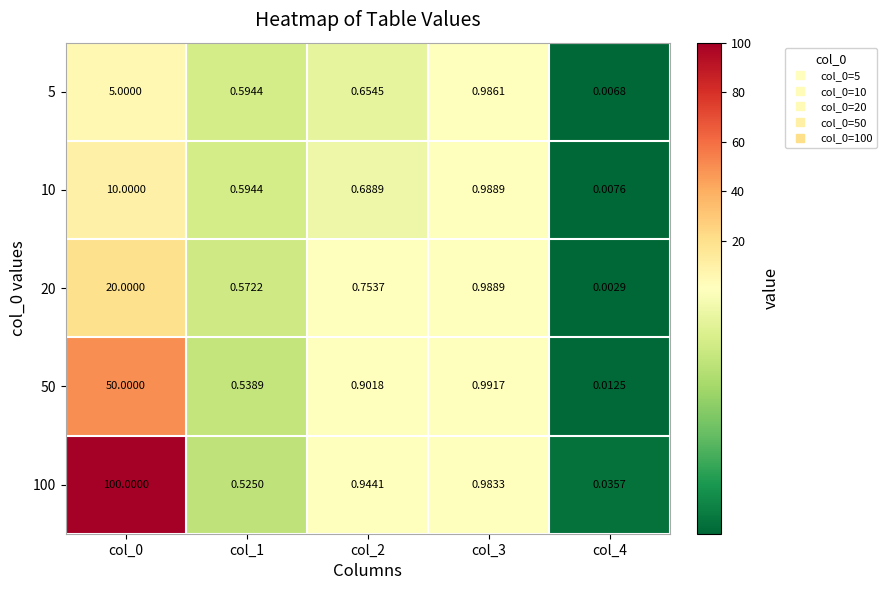

Between col_0 and col_2, which series saw the biggest shift?

100